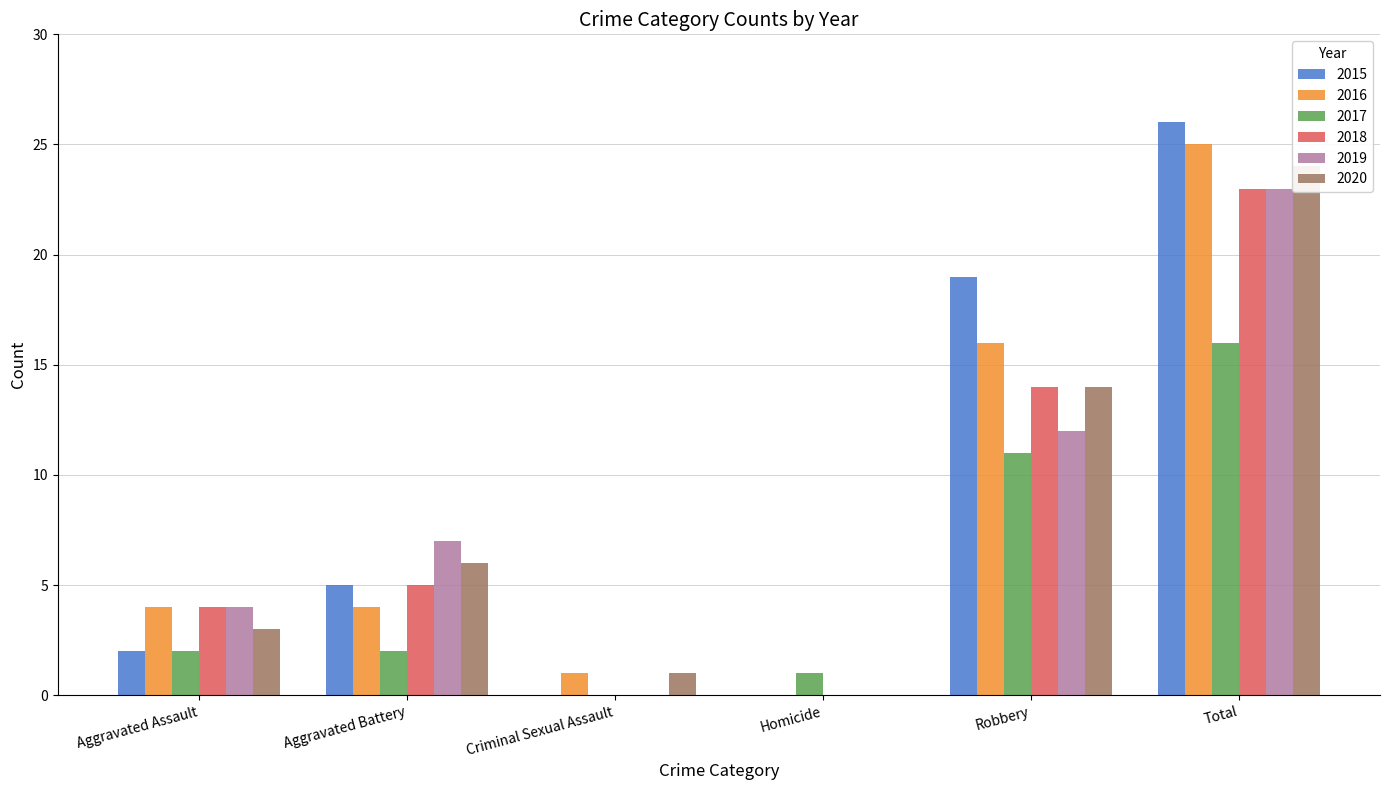

True or false: 2019 has a value of 23 at Total.

True